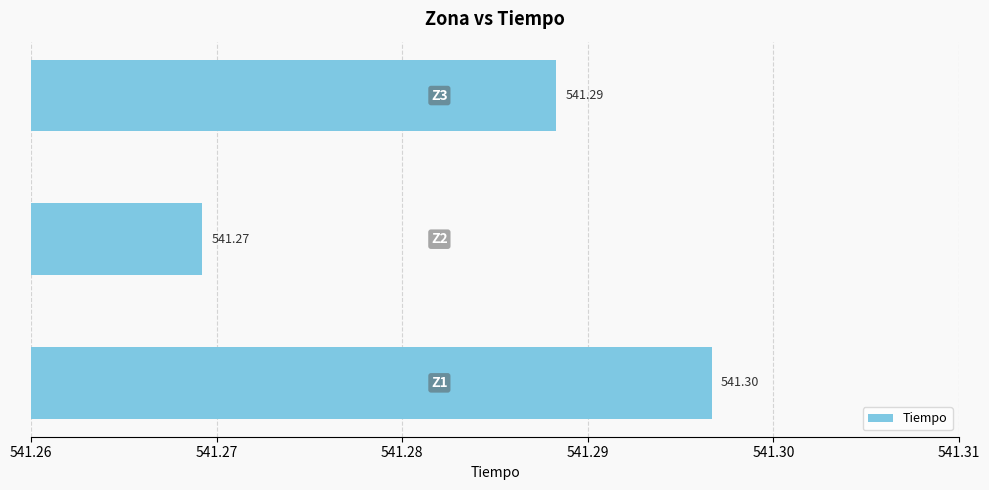

Count the number of categories in the chart.

3